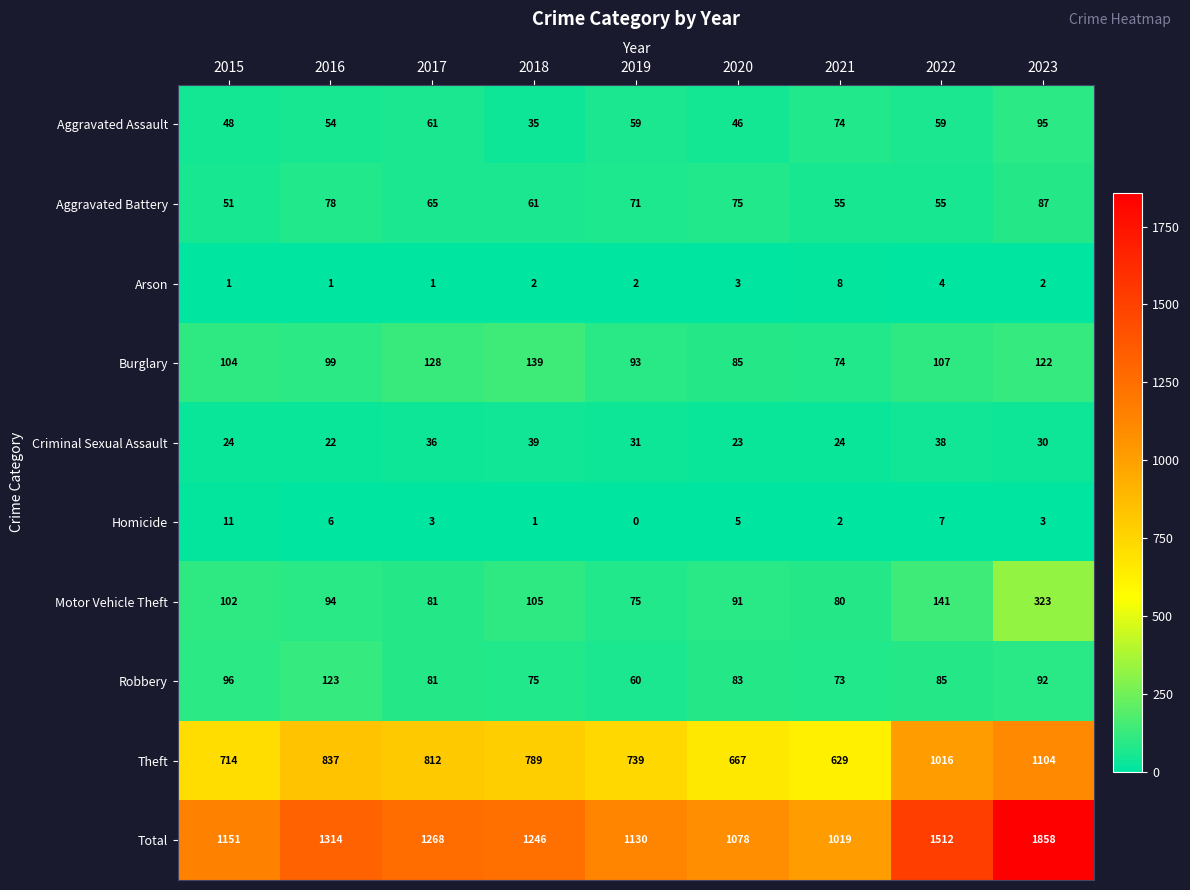

At 2022, list the series in order from smallest to largest.

Arson, Homicide, Criminal Sexual Assault, Aggravated Battery, Aggravated Assault, Robbery, Burglary, Motor Vehicle Theft, Theft, Total